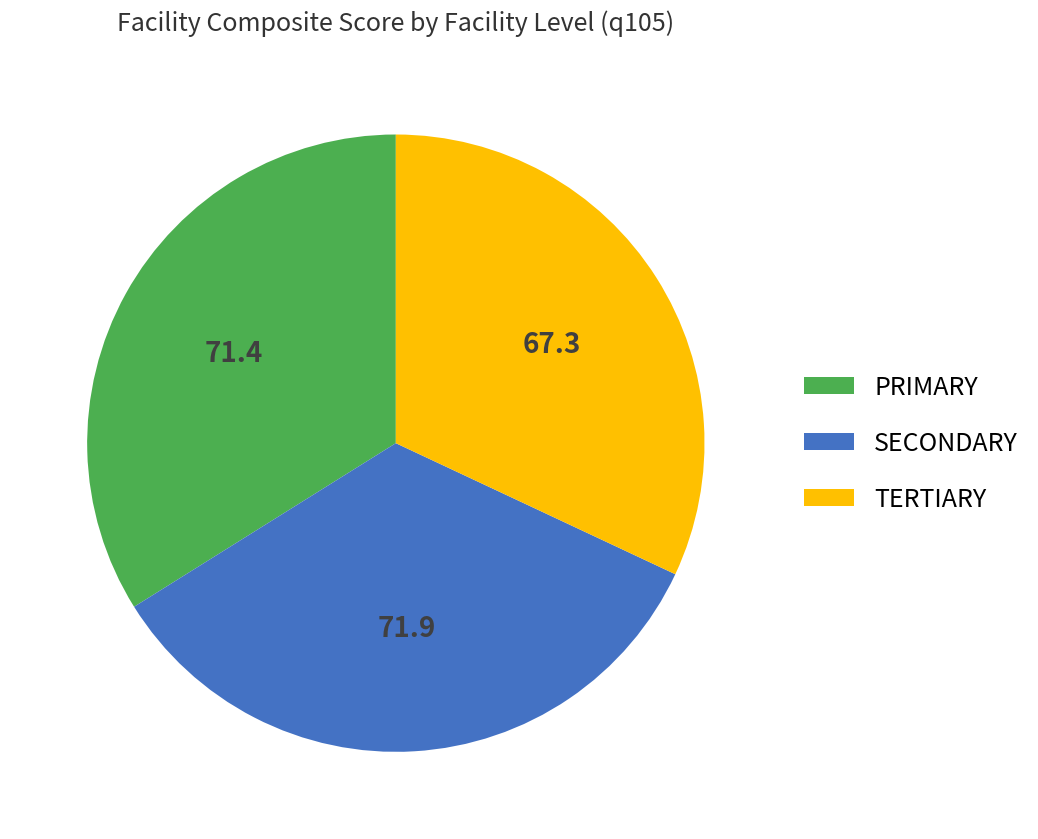

How many segments does this pie chart have?

3